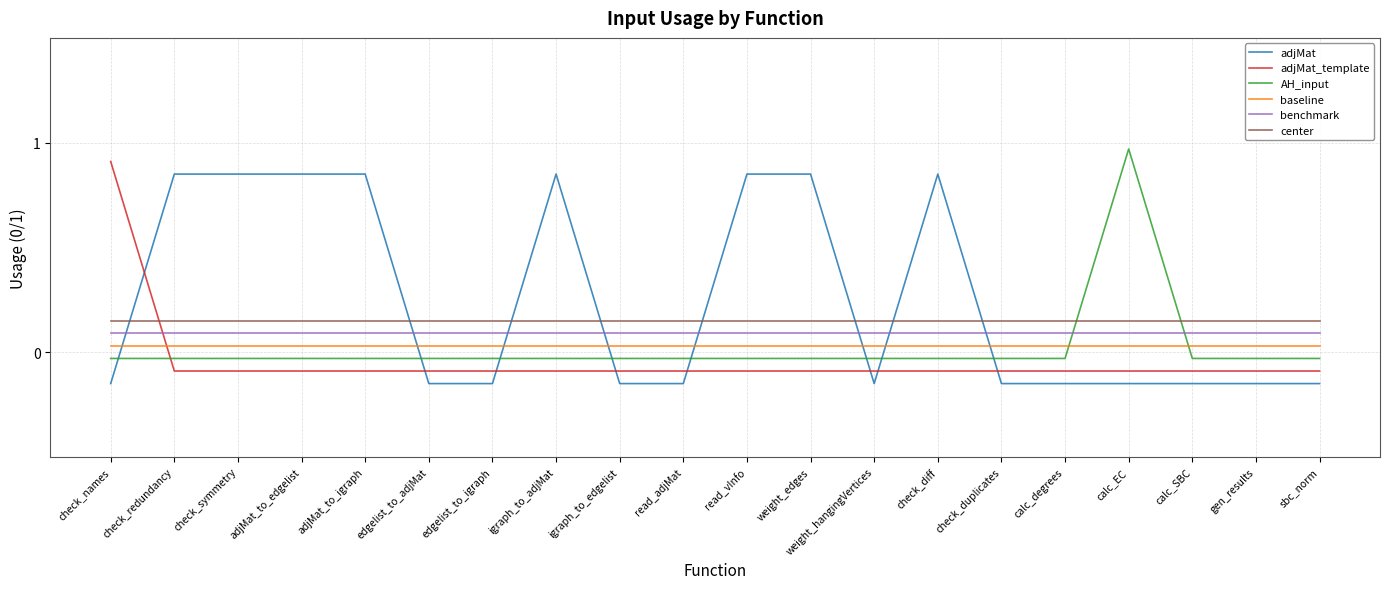

Which series has the largest total across all categories?

adjMat